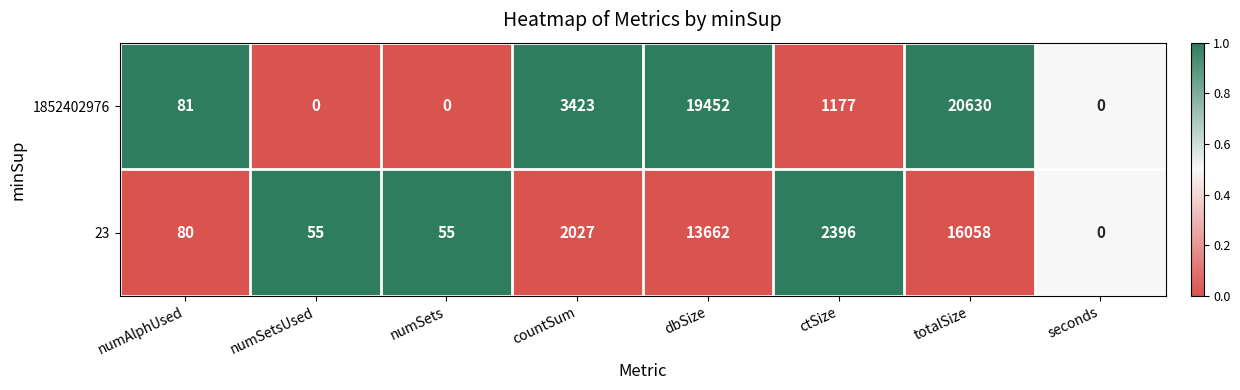

At which label does 1852402976 first exceed 1177?

countSum